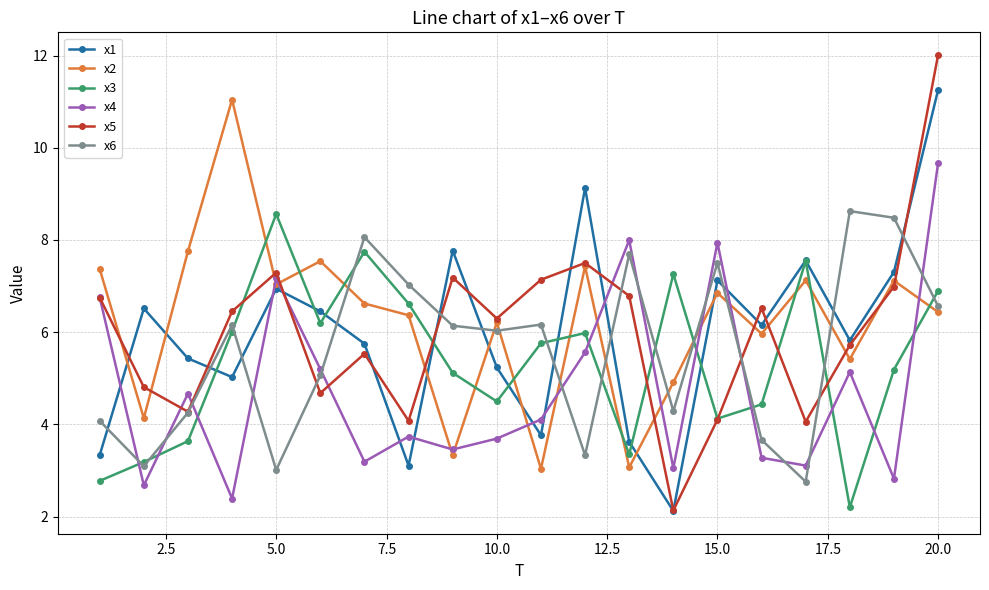

Does the chart display data point markers on the line(s)?

Yes